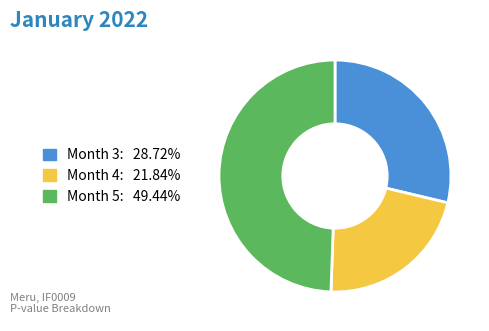

True or false: Month 5 accounts for 38% of the total.

False